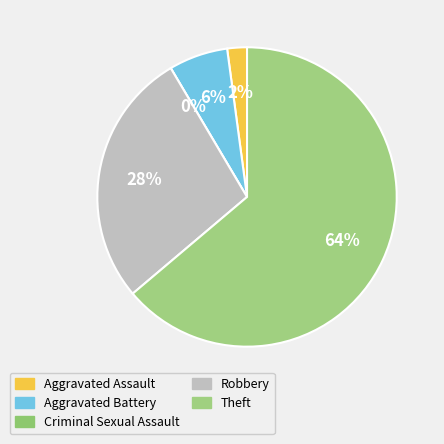

What is the ratio of the value at Aggravated Assault to the value at Robbery?

0.1